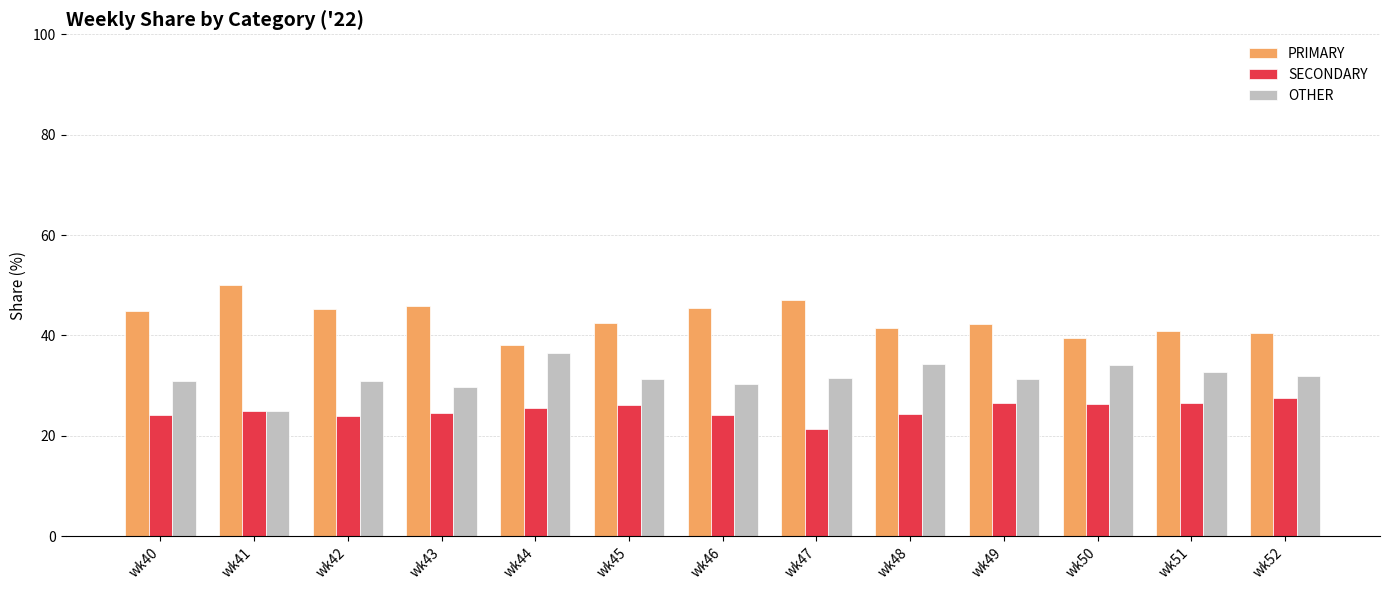

What is the difference between the highest and lowest values at wk52?

13.0